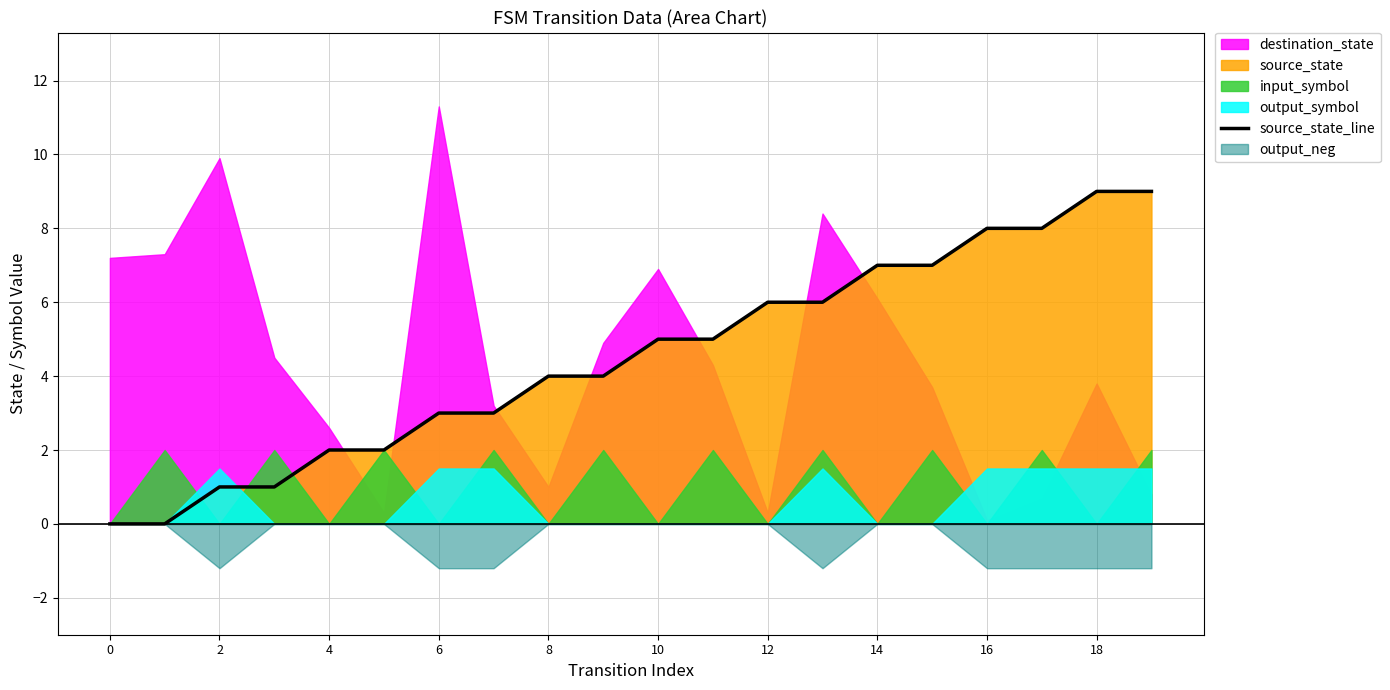

The source_state_line series shows 2 at 4. True or false?

True